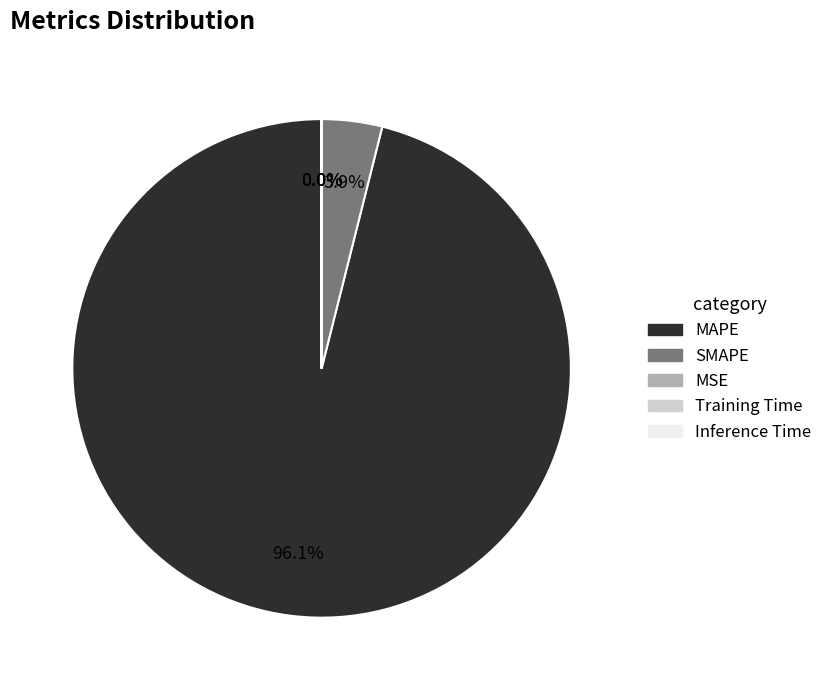

To the nearest percent, what is the difference between the largest and smallest slice percentages?

96%